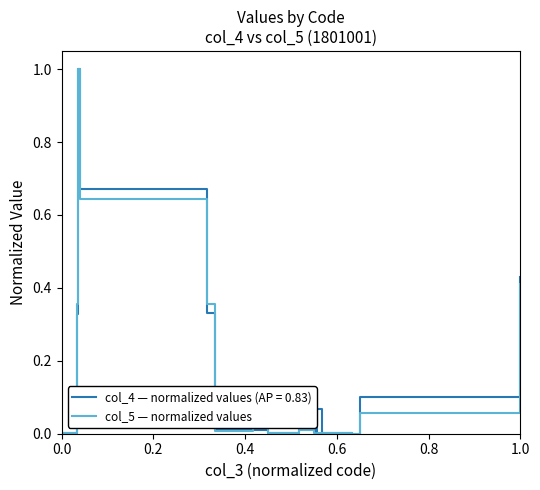

What are all the series names shown in the legend?

col_4 — normalized values (AP = 0.83), col_5 — normalized values